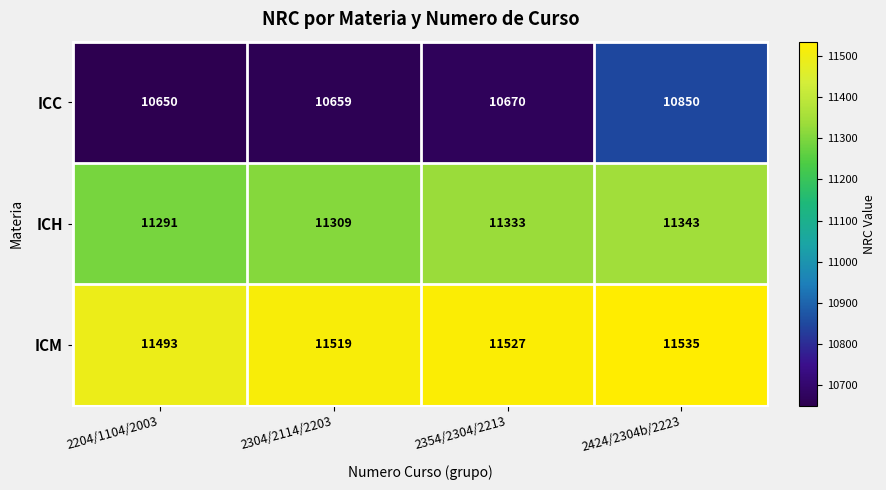

At how many categories does at least one series exceed 10883?

4